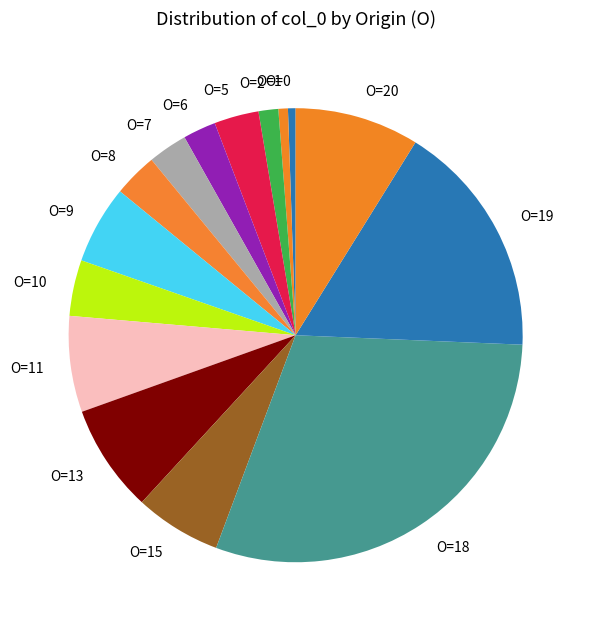

True or false: O=1 accounts for 1% of the total.

True